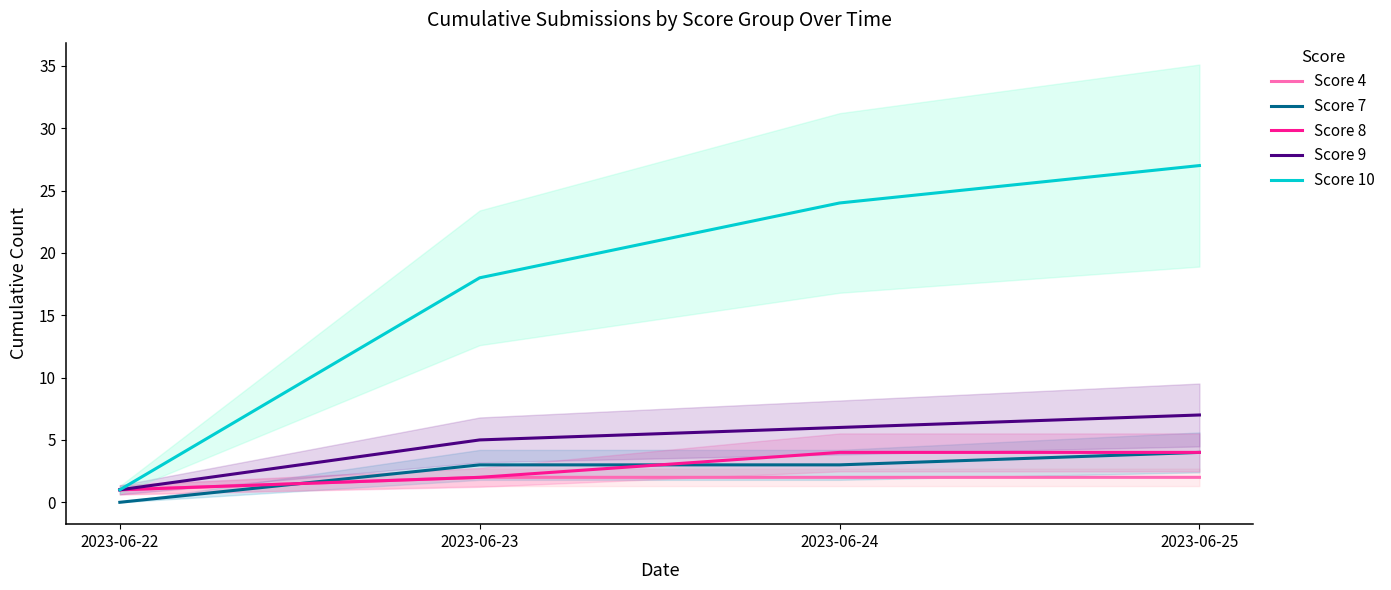

Count the number of categories in the chart.

4